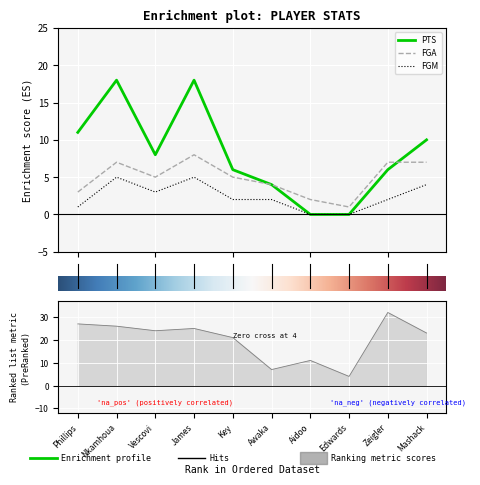

True or false: MIN and PTS intersect in this chart.

False